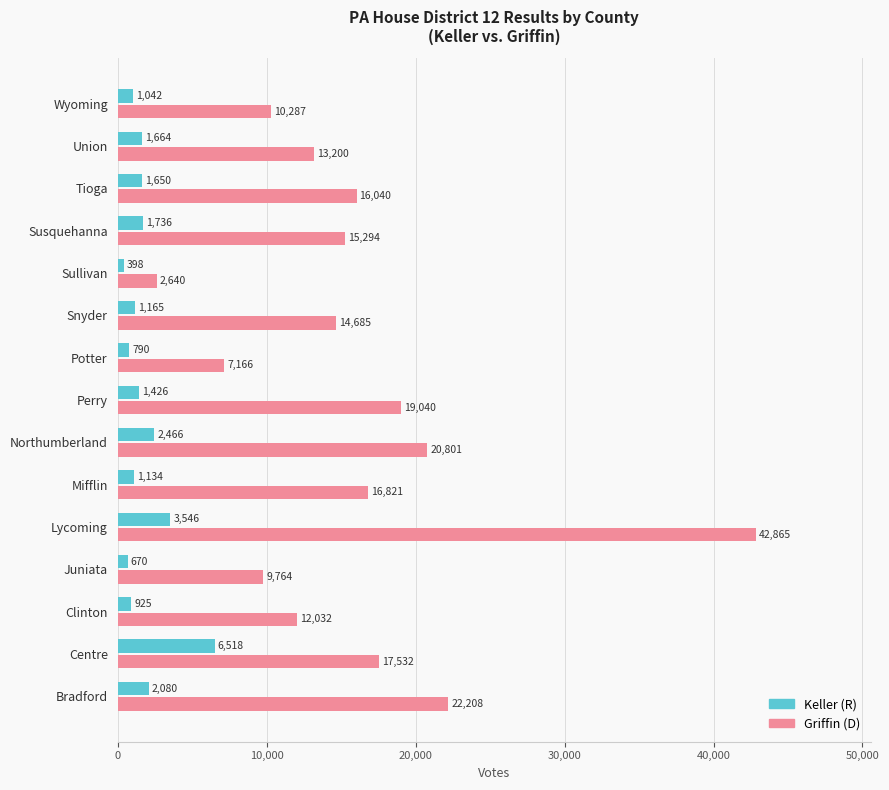

Rank the series by their maximum value, from highest to lowest.

Griffin (D), Keller (R)